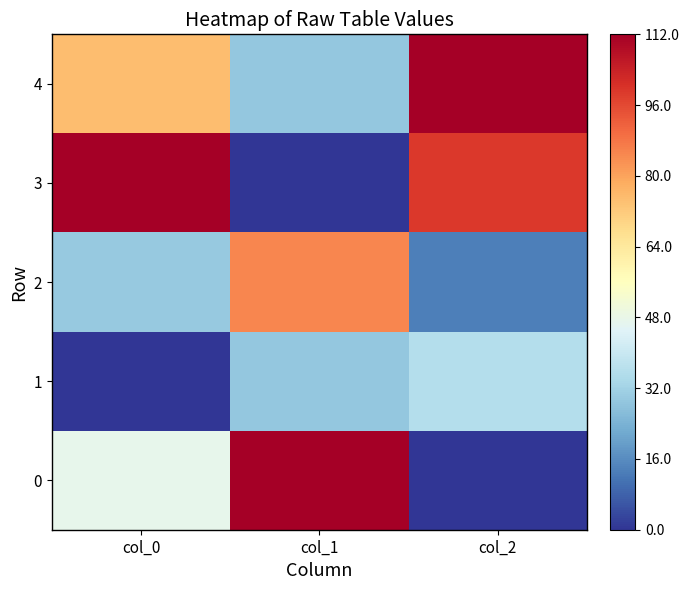

At which category is the sum across all series the highest?

col_0